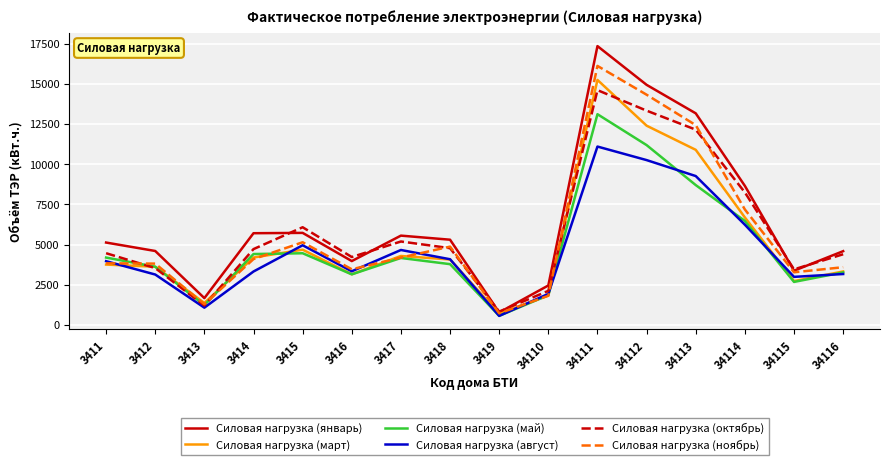

Does the chart display data point markers on the line(s)?

No